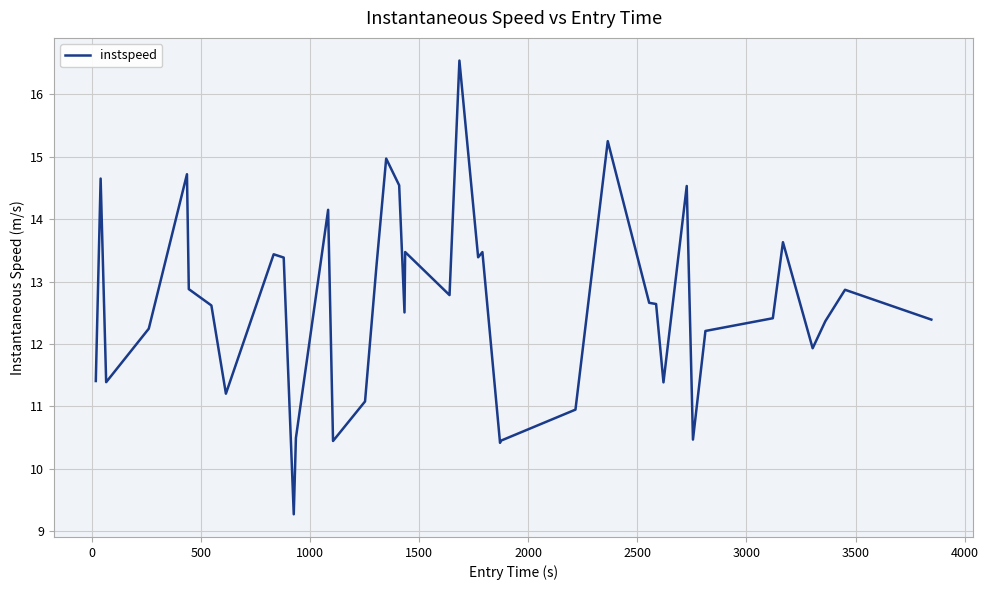

What is the maximum value shown in the chart?

16.5